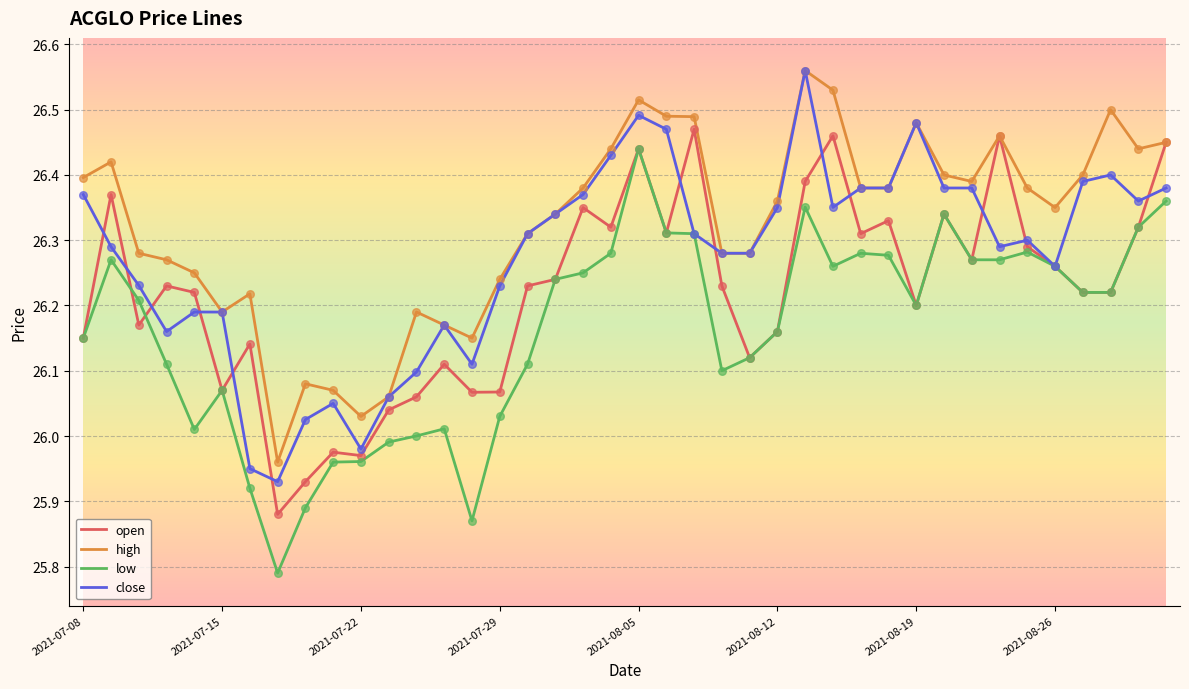

List the series in order of their overall mean, highest first.

high, close, open, low